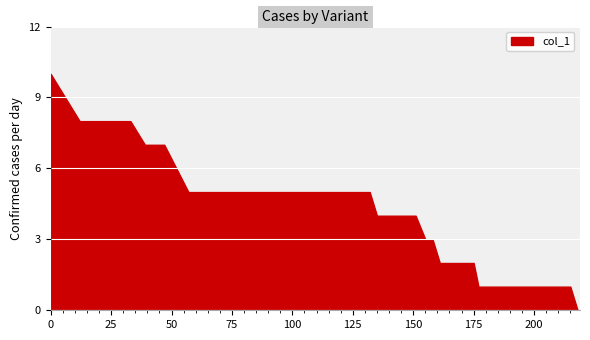

Which has a higher value, 63 or 33?

33